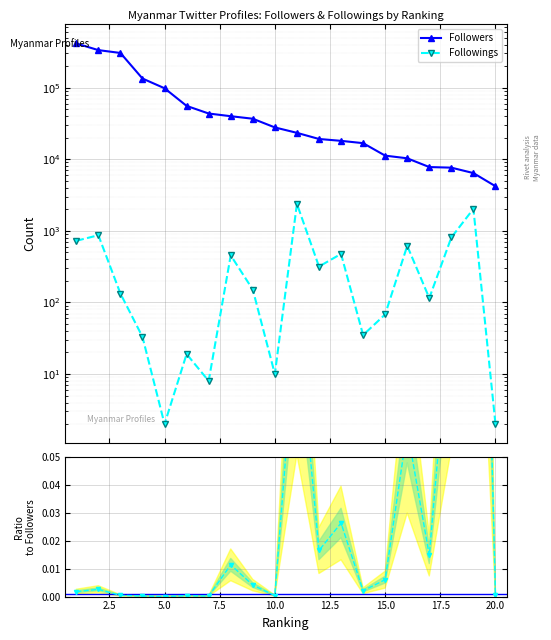

What is the difference between the second highest and second lowest values in the Followings series?

2026.0